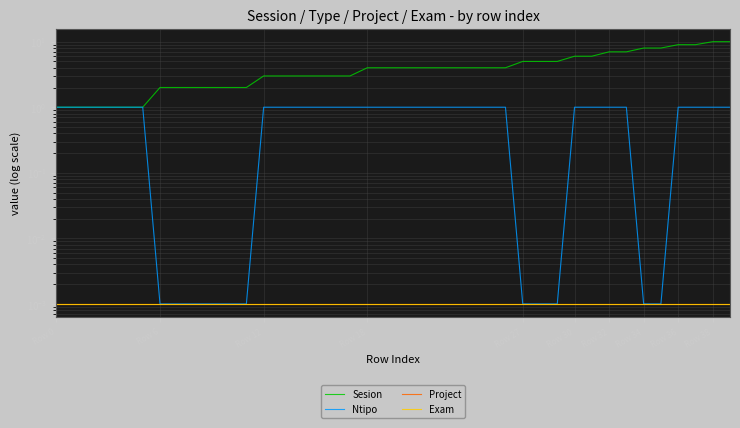

At how many categories does at least one series exceed 0?

40